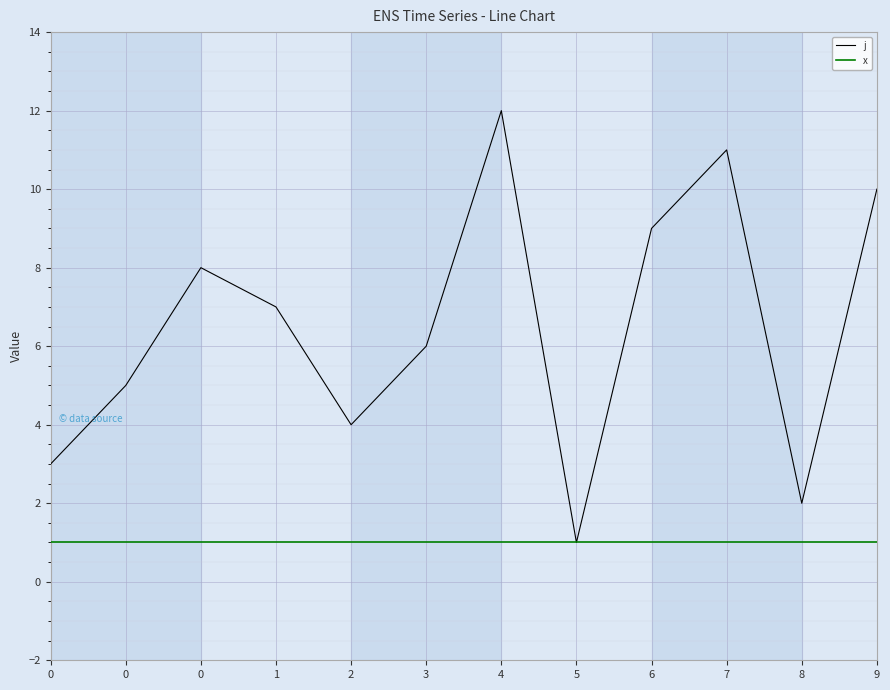

Rank the series by their maximum value, from highest to lowest.

j, x